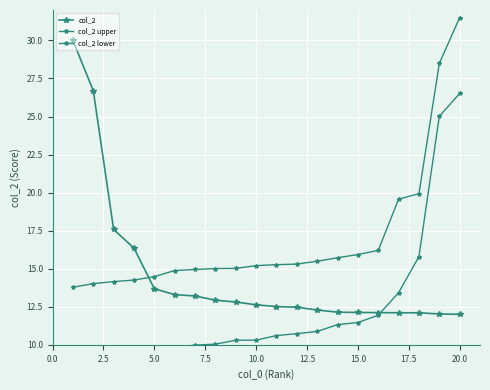

Is it true that col_2 lower equals 3.8 at 10?

False